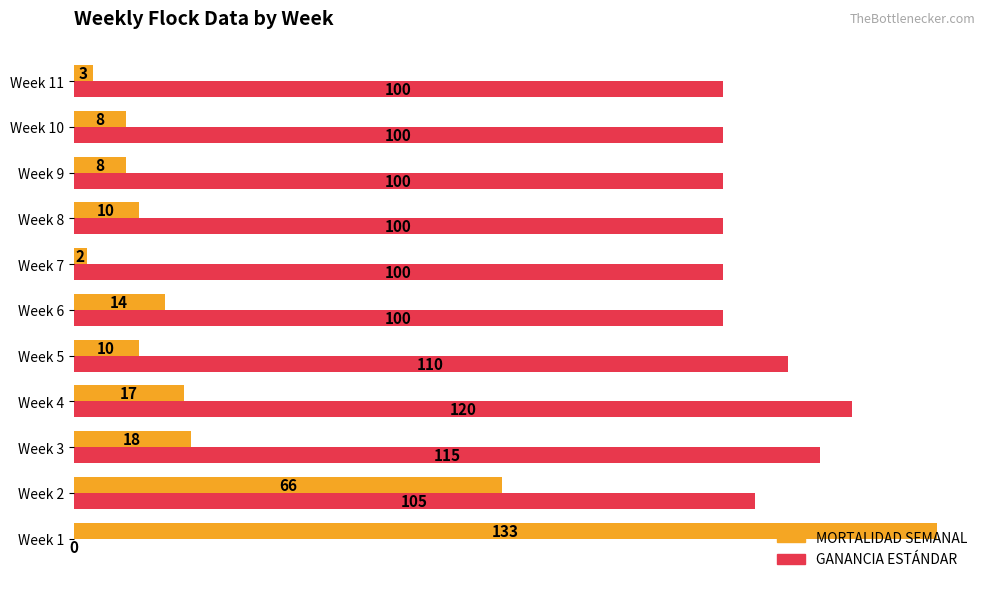

What is the sum of all GANANCIA ESTÁNDAR values?

1050